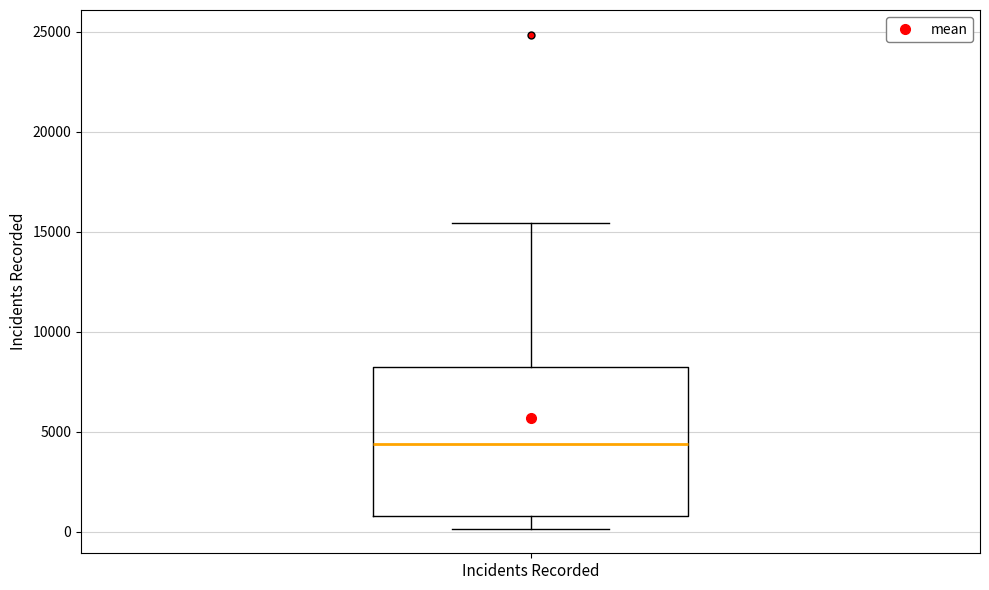

Read this box plot against the y-axis: the position of the median line, the range covered by the box, and the ends of both whiskers. The values are not printed on the chart, so give them approximately, as read against the axis.

median 4500, box 1000 to 8000, whiskers 0 to 15500